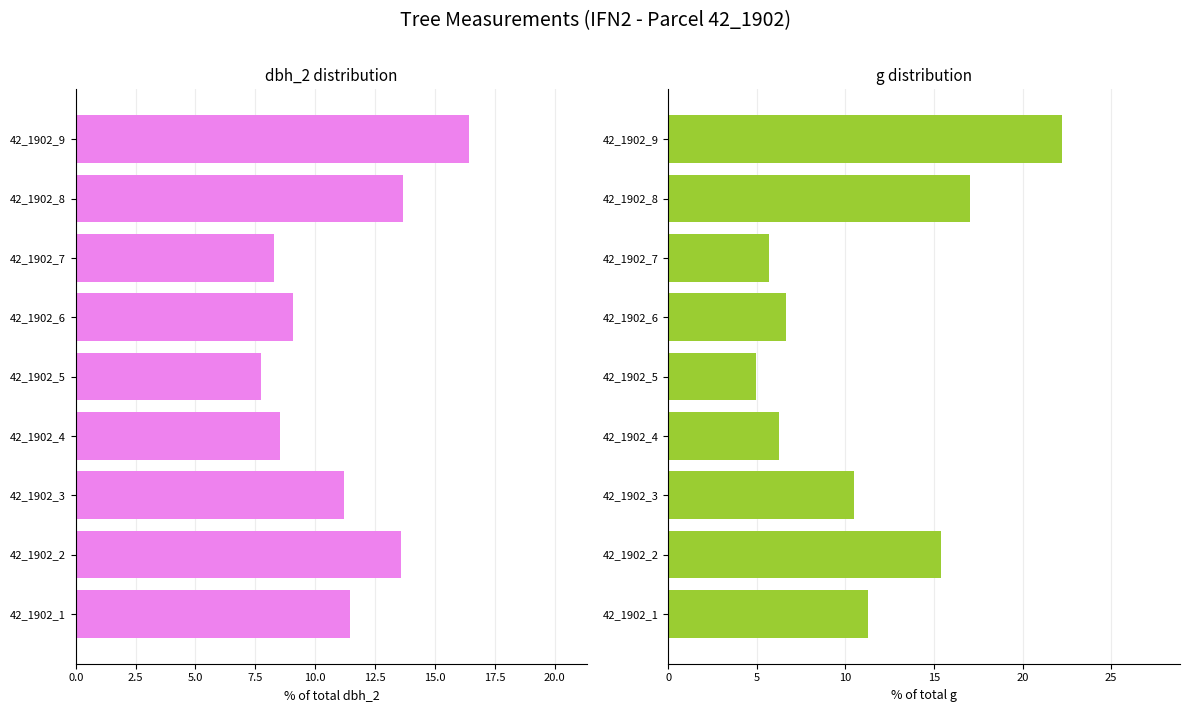

List the series in order of their peak value, lowest first.

dbh_2, g